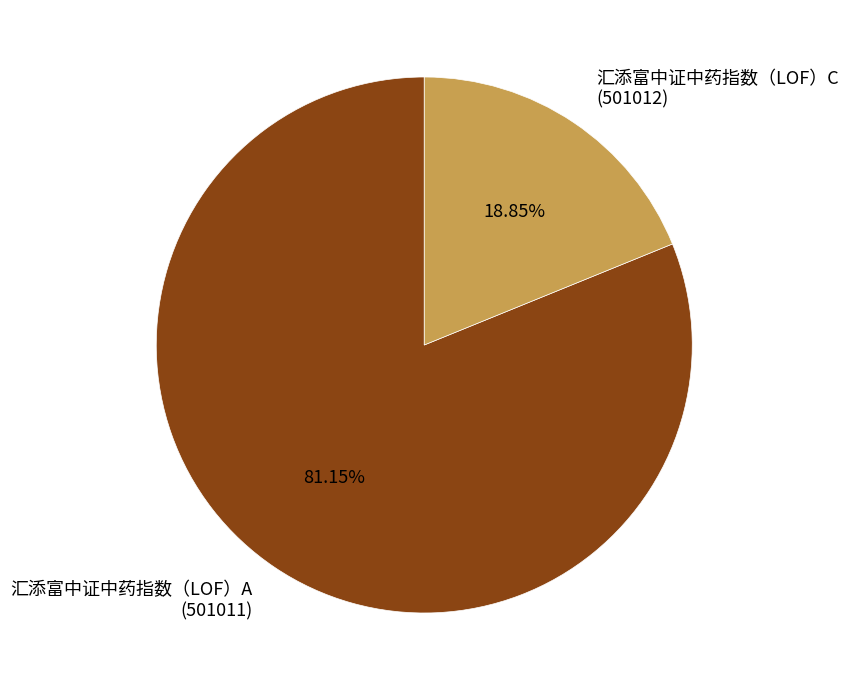

How many slices are in this pie chart?

2